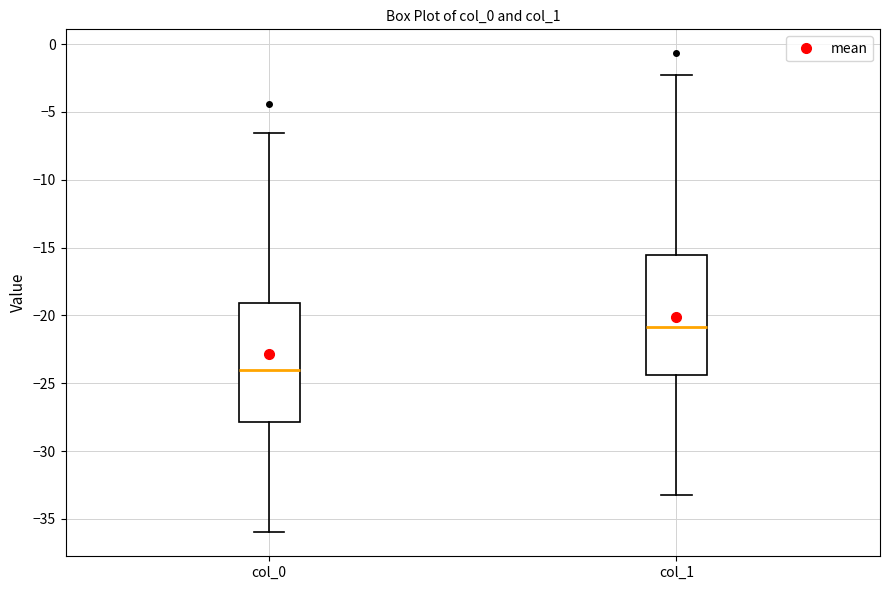

Where is the upper edge of the box for col_1 on the y-axis? The values are not printed on the chart, so give them approximately, as read against the axis.

-15.5